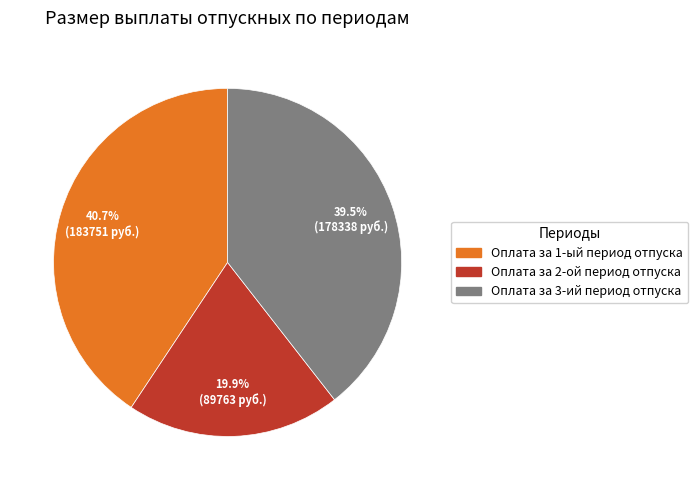

How many segments does this pie chart have?

3